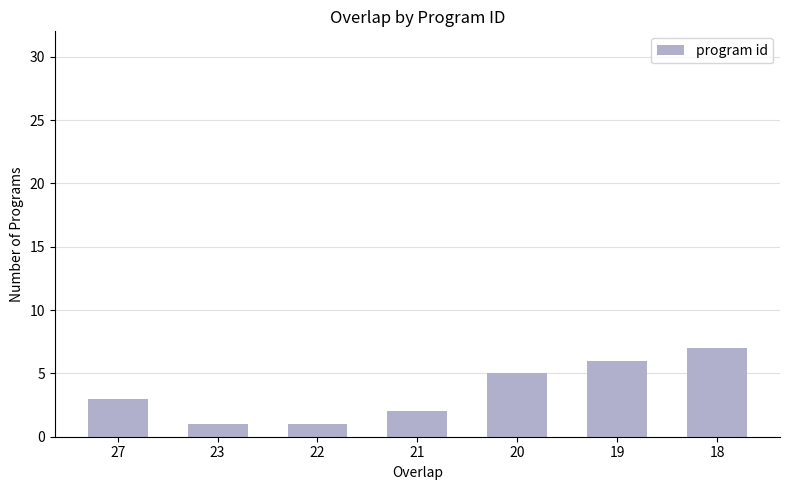

What is the approximate value at 27?

3